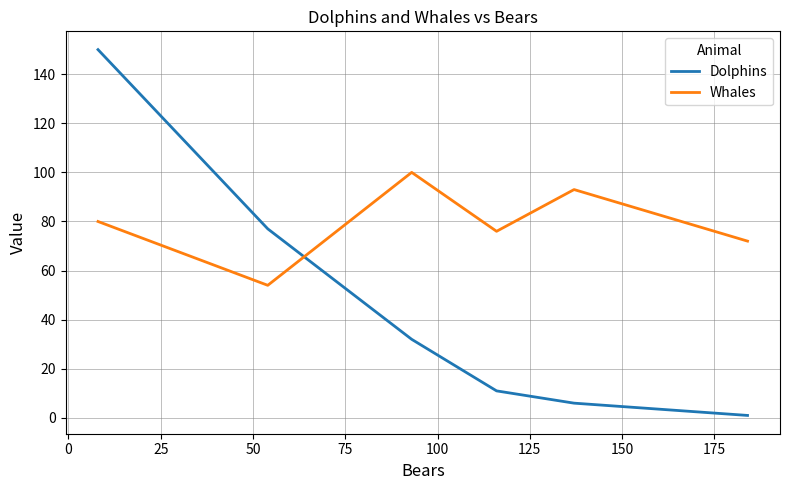

Rank the series by their maximum value, from lowest to highest.

Whales, Dolphins